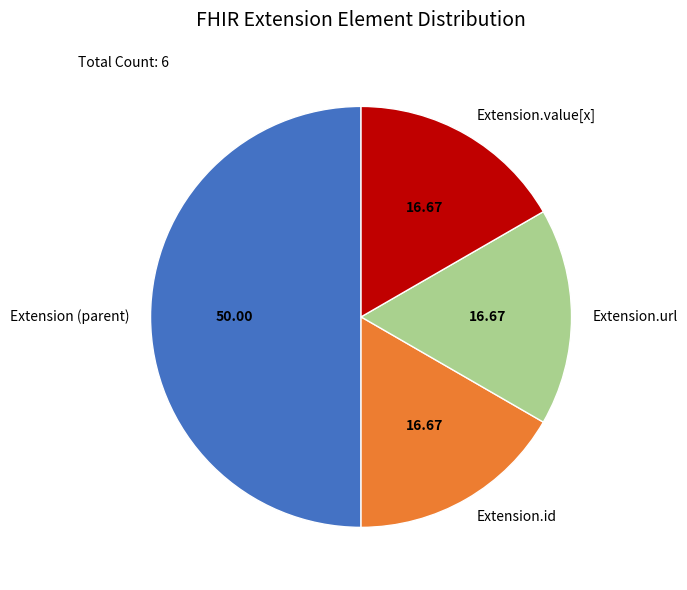

Which category has the biggest portion of the pie?

Extension (parent)